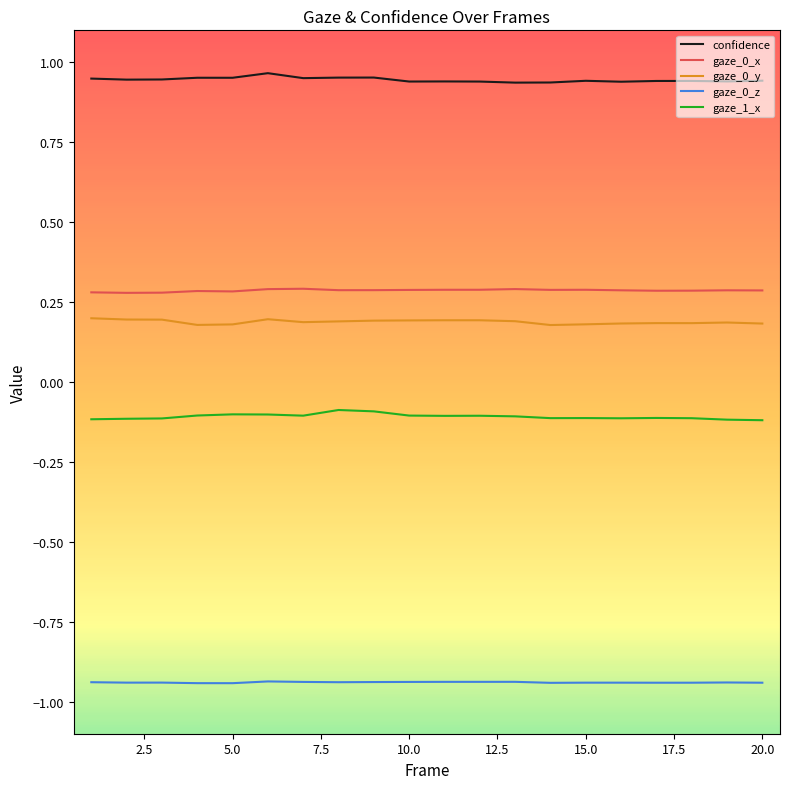

True or false: gaze_0_z and gaze_0_y cross at least once.

False